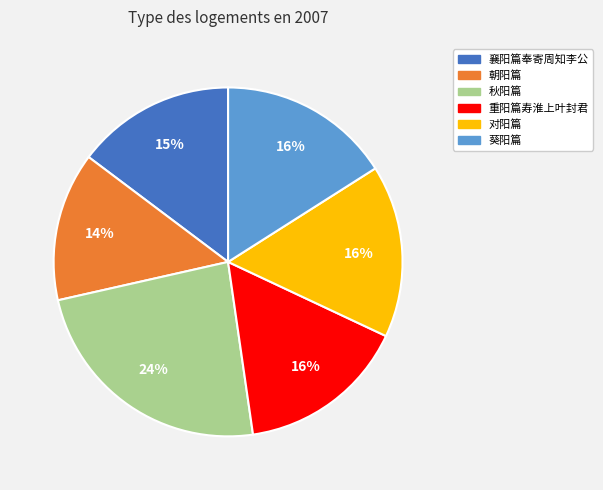

Does any single category account for the majority?

No